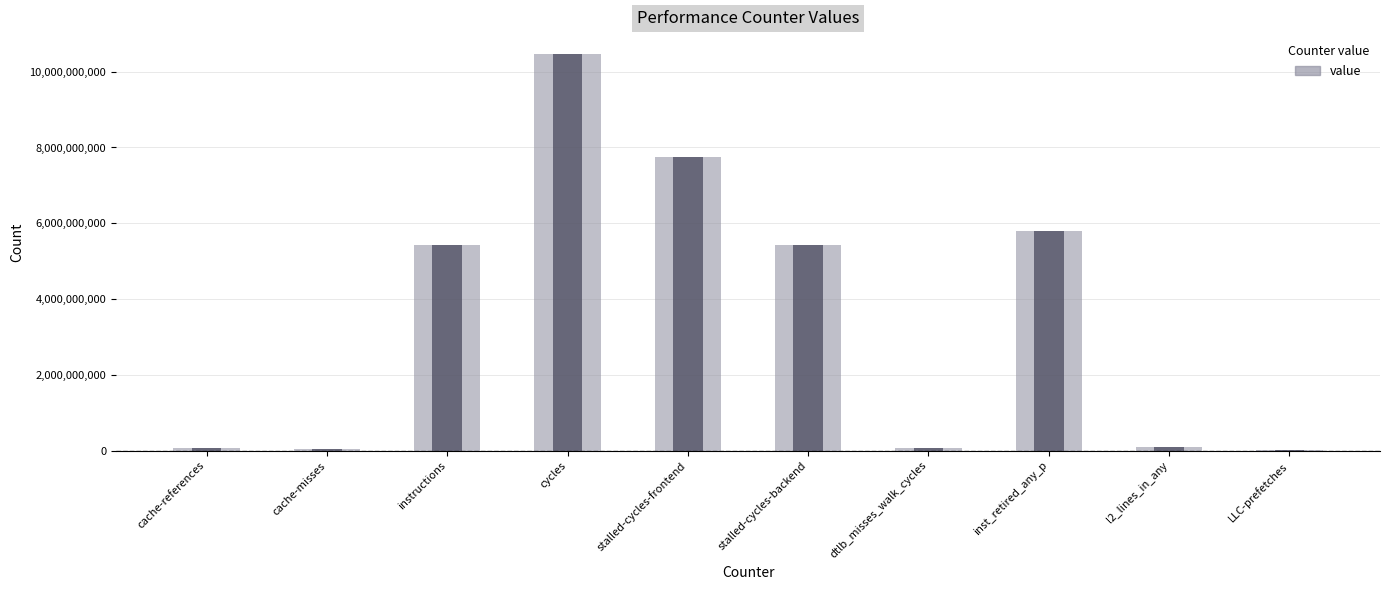

What is the change in value from stalled-cycles-frontend to inst_retired_any_p?

-1955637980